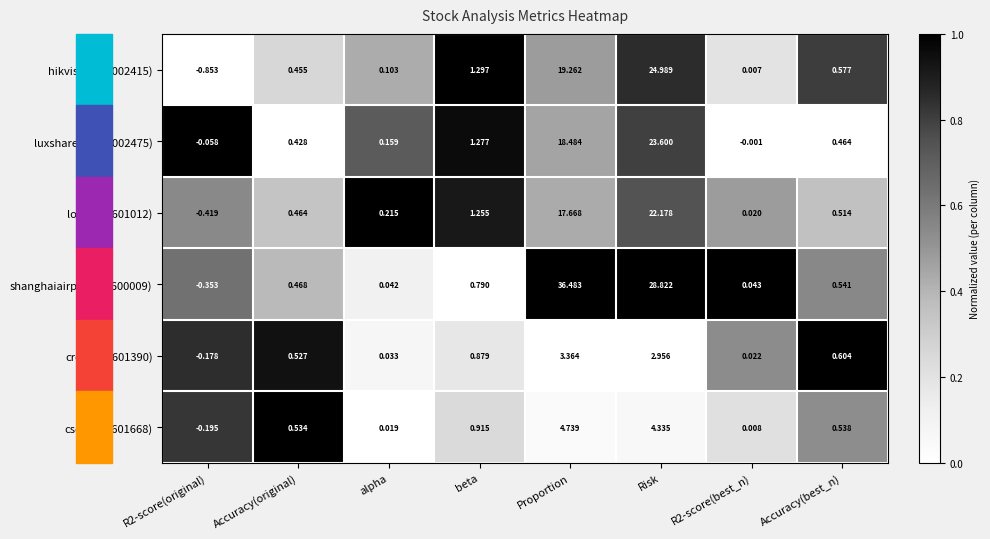

At how many categories does at least one series exceed 0?

7